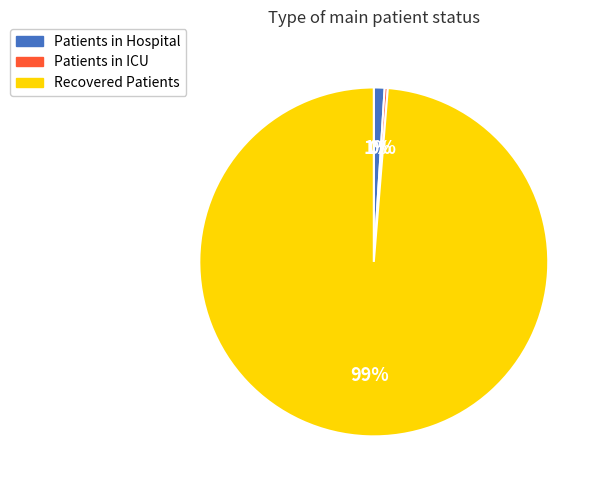

True or false: Patients in Hospital accounts for 11% of the total.

False